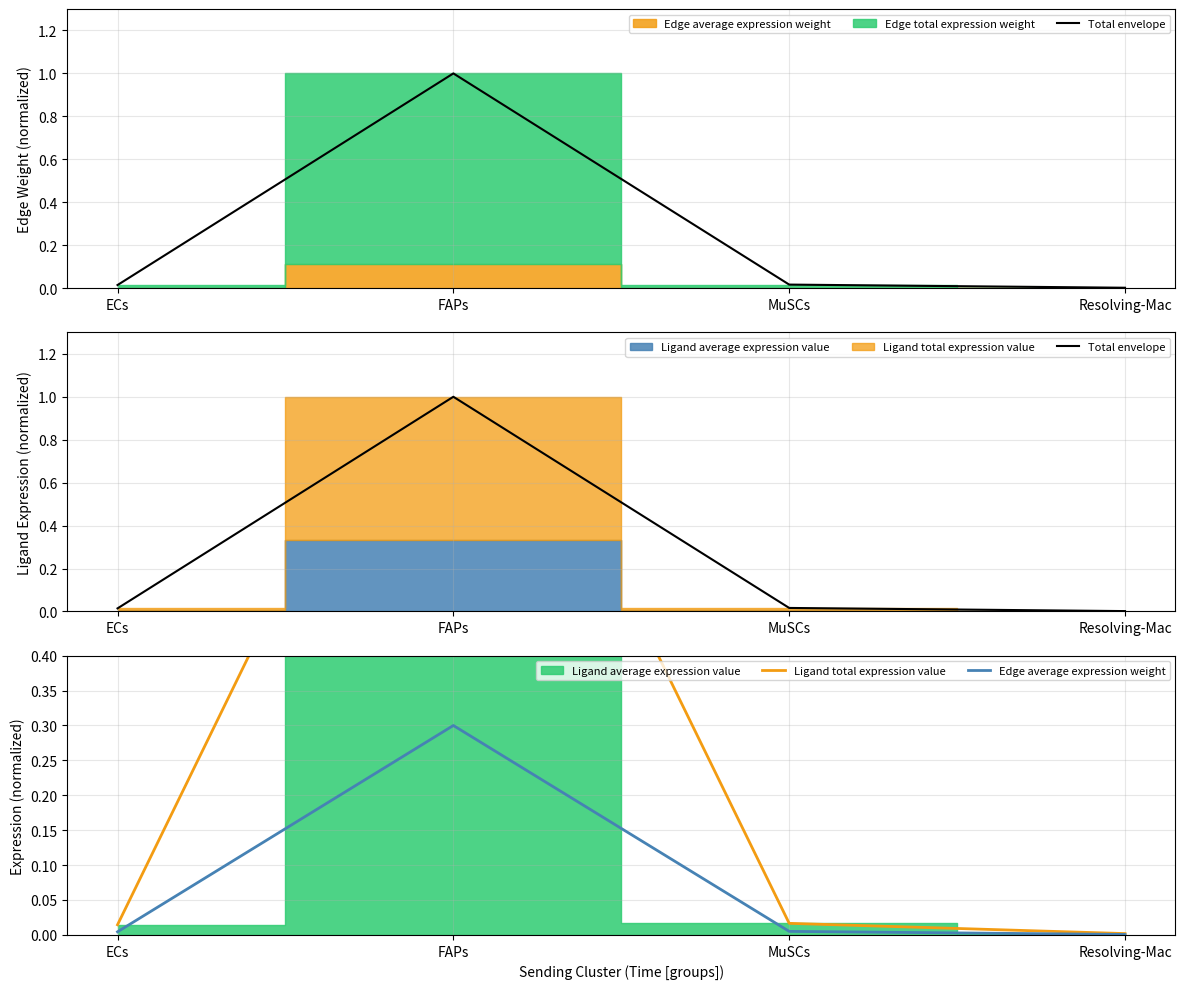

Which series has the largest total across all categories?

Total envelope